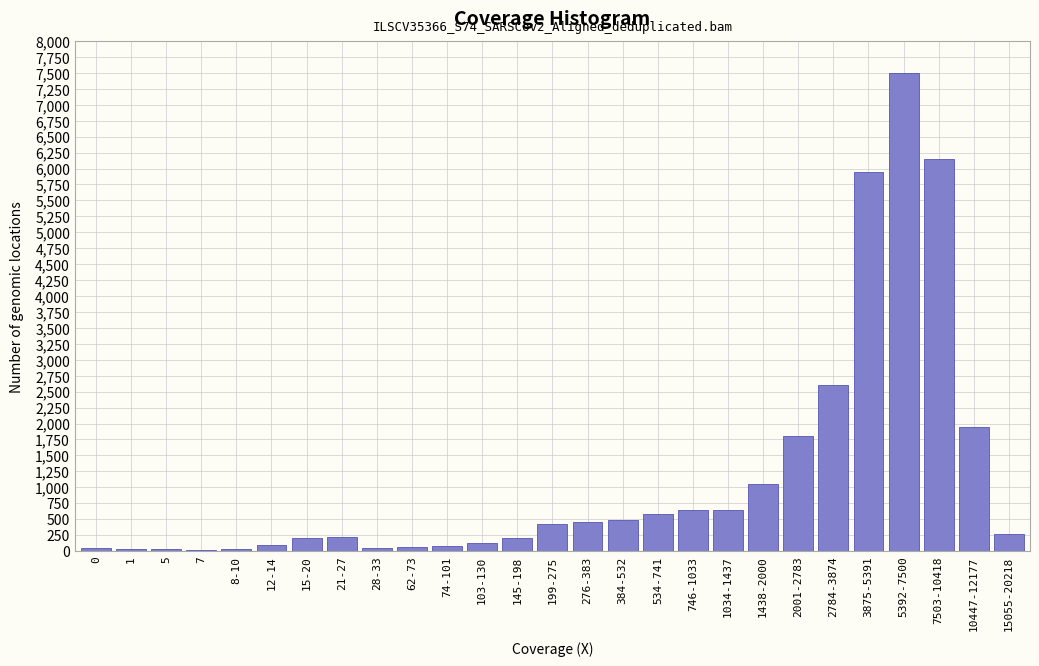

What is the greatest value displayed?

7500